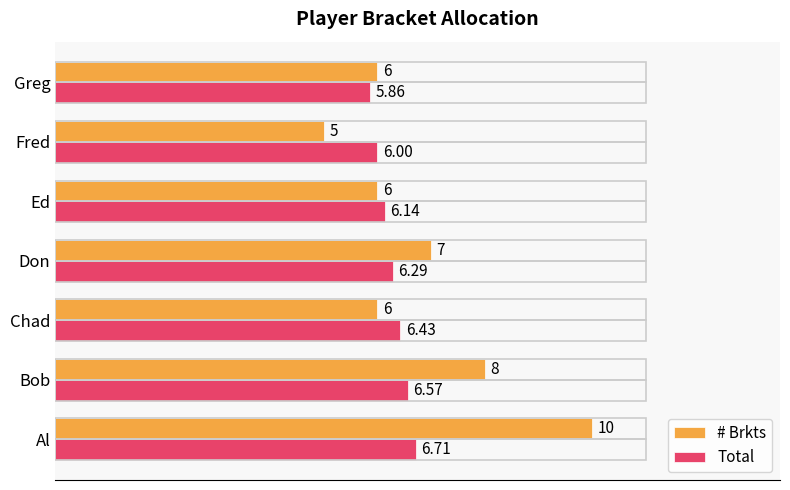

How many data points does each series have?

7